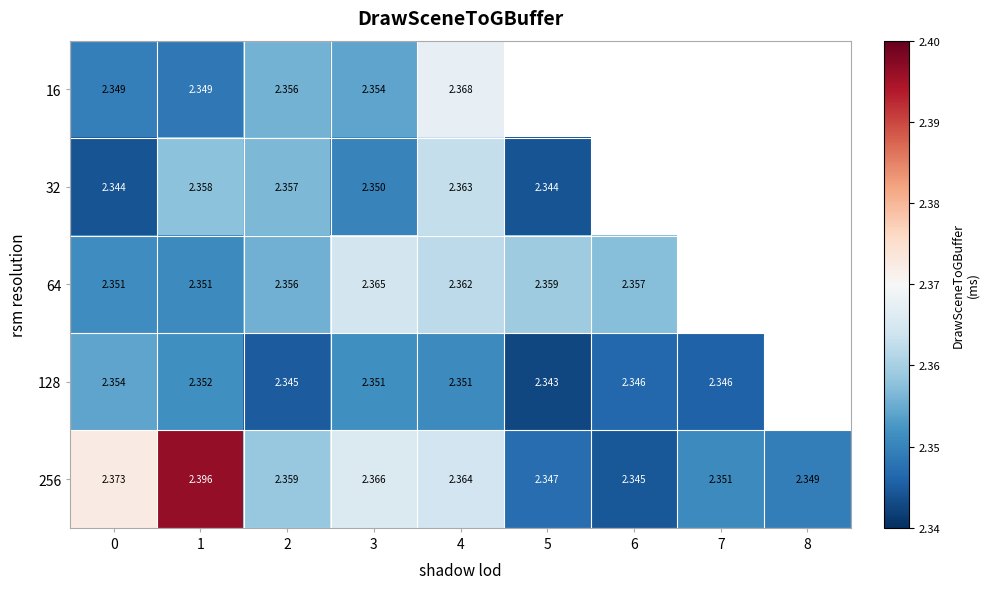

Is the value of 128 at 5 greater than the value of 32 at 5?

No